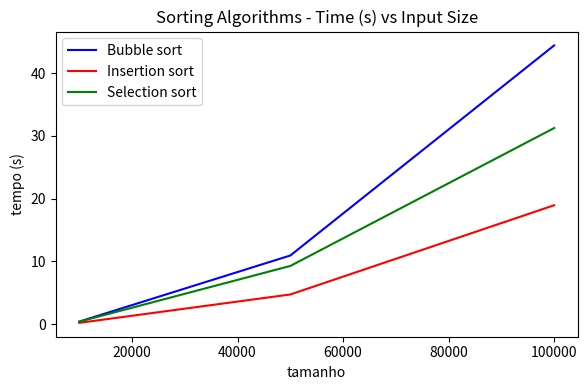

What is the difference between the maximum and second lowest values in the Bubble sort series?

33.5